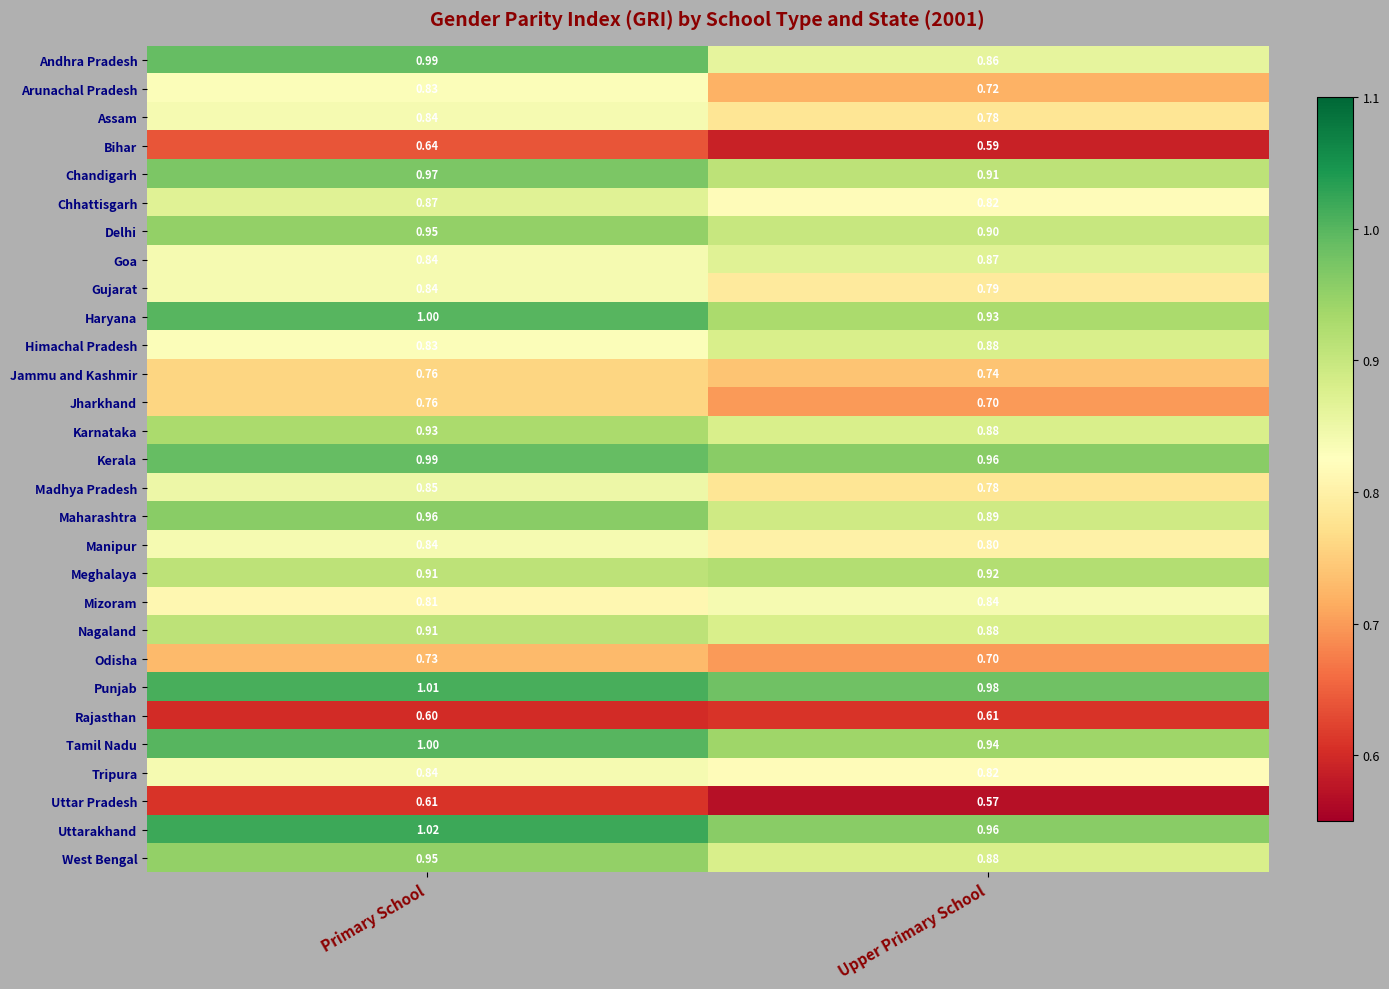

At which category does the chart reach its peak across all series?

Primary School